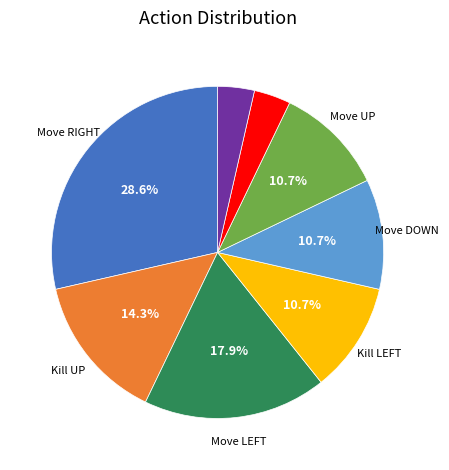

Is there a majority slice in this chart?

No